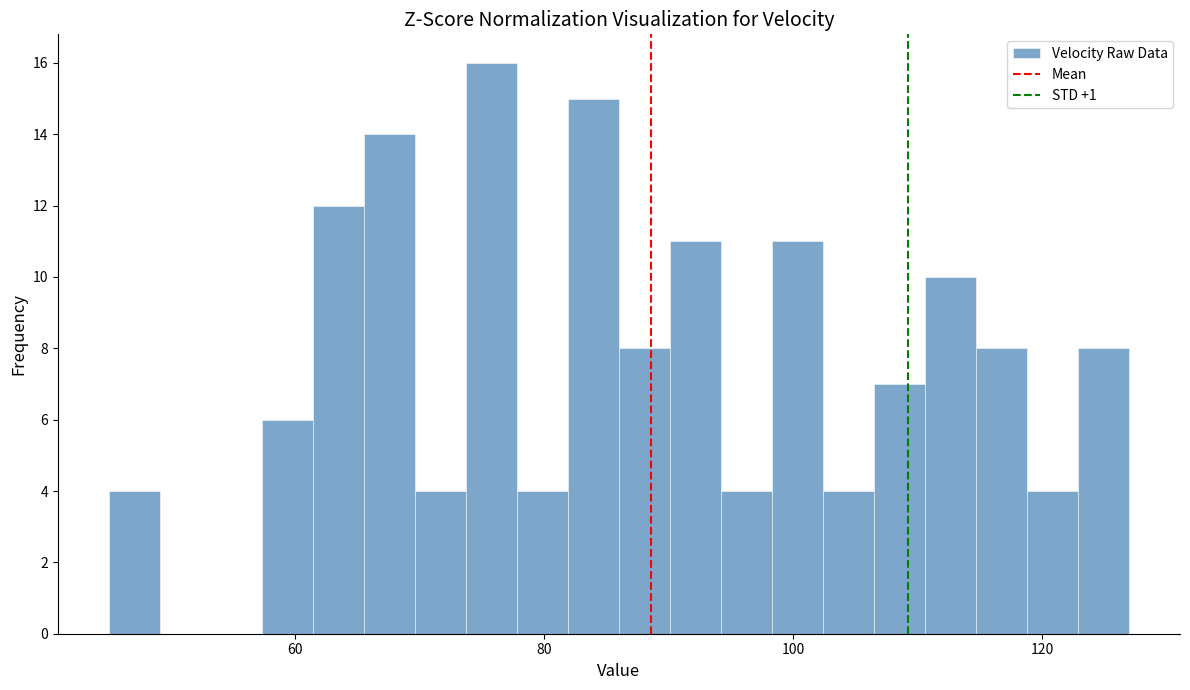

Read against the x-axis, roughly where is the centre of the tallest bar?

76